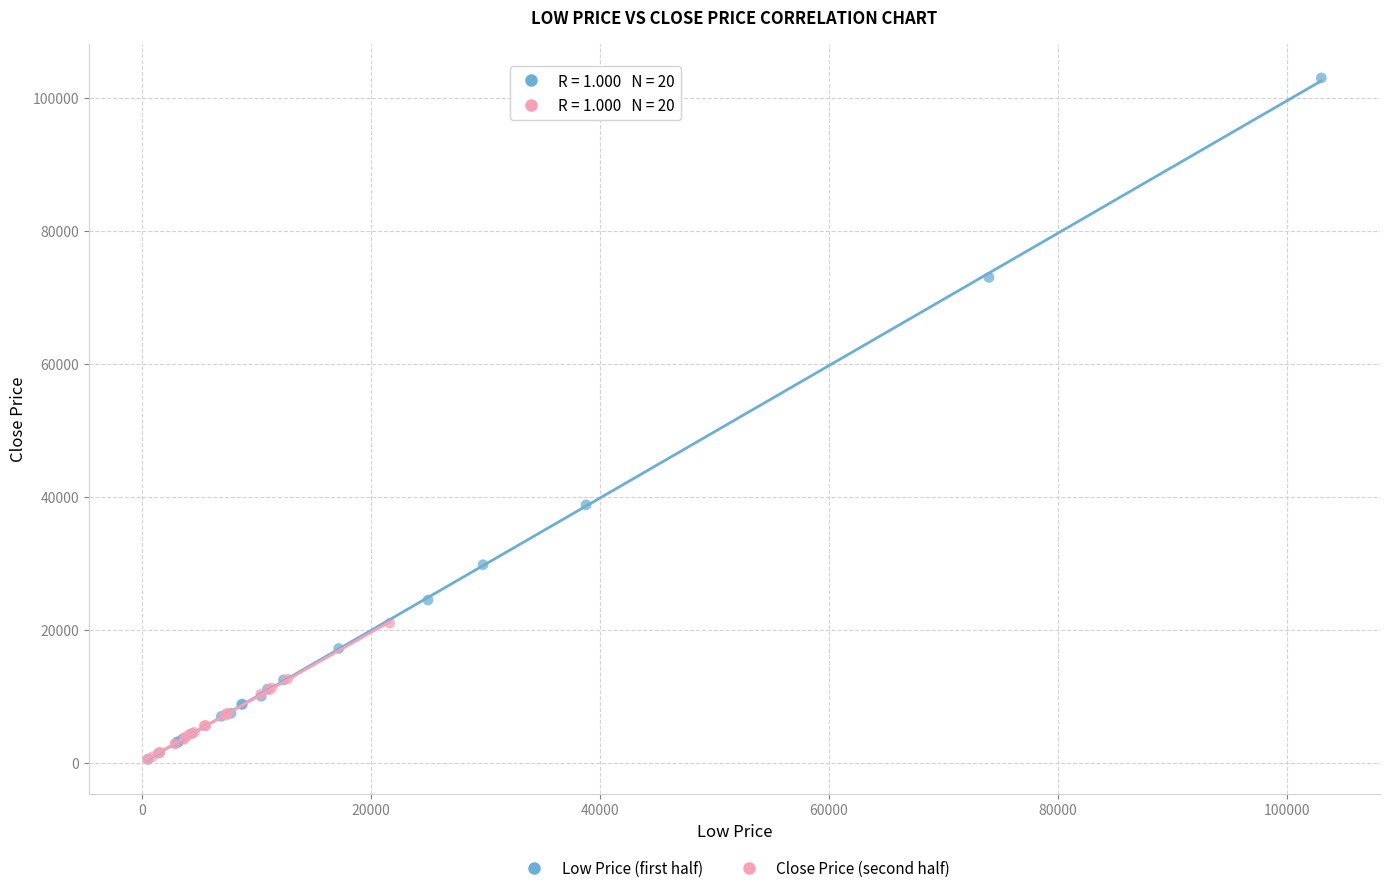

Which series contains the highest Y value?

Low Price (first half)